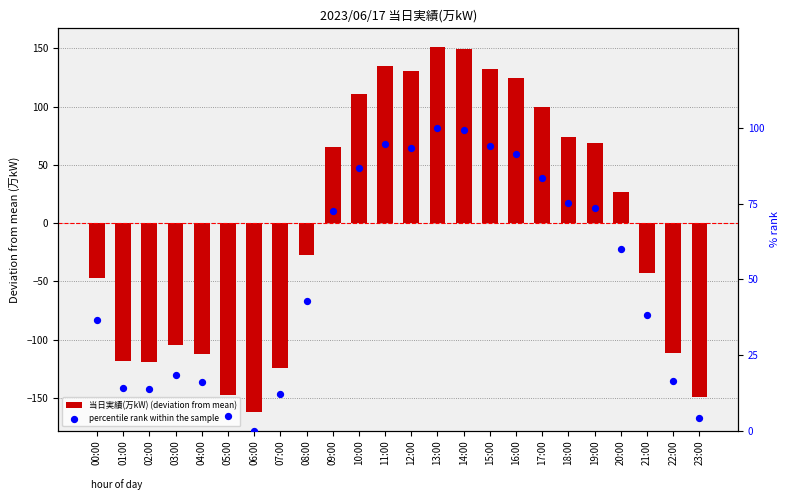

Which series has the widest spread of Y values?

当日実績(万kW) (deviation from mean)